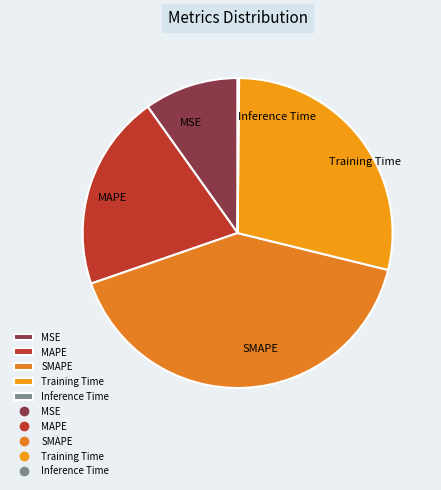

Is there any slice that represents more than half of the pie?

No